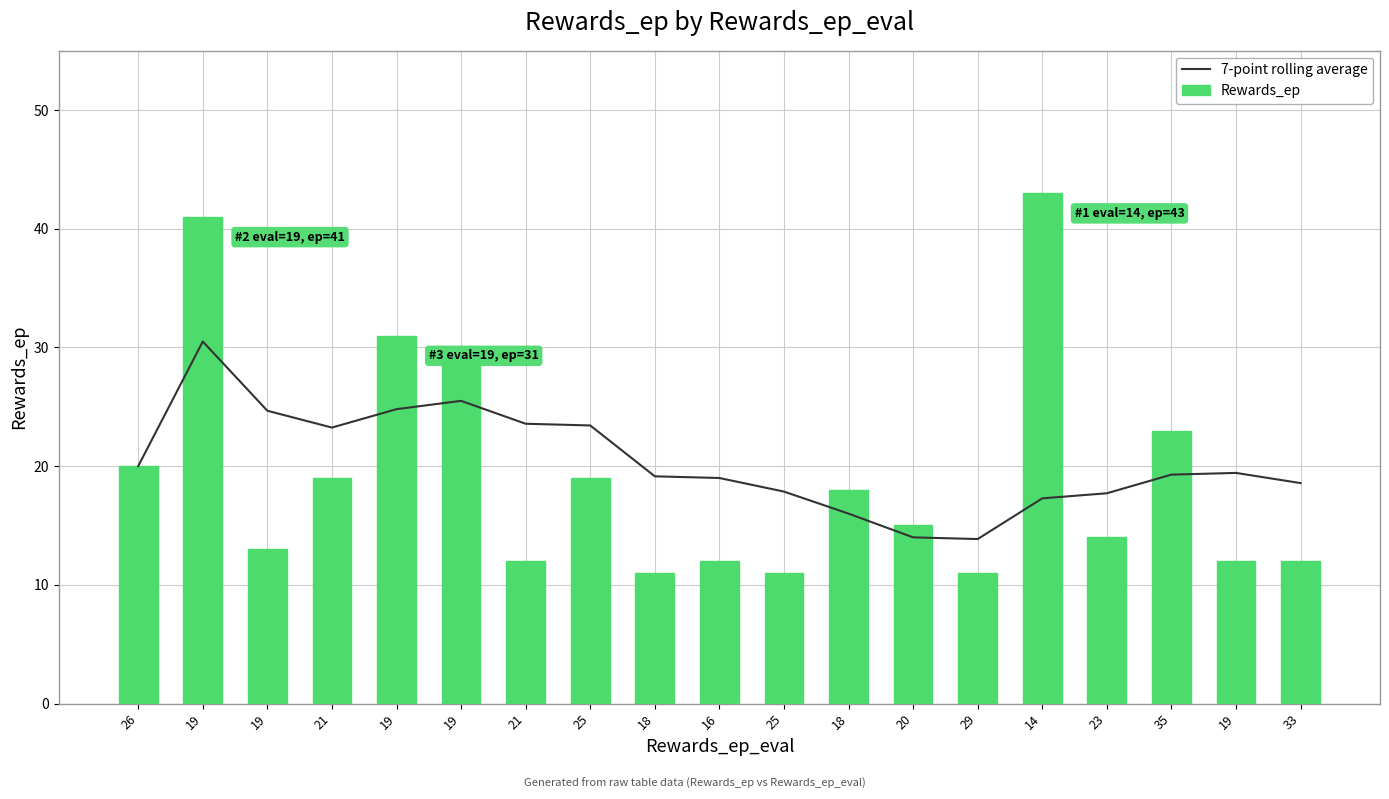

Between 25 and 19, which series saw the biggest shift?

7-point rolling average